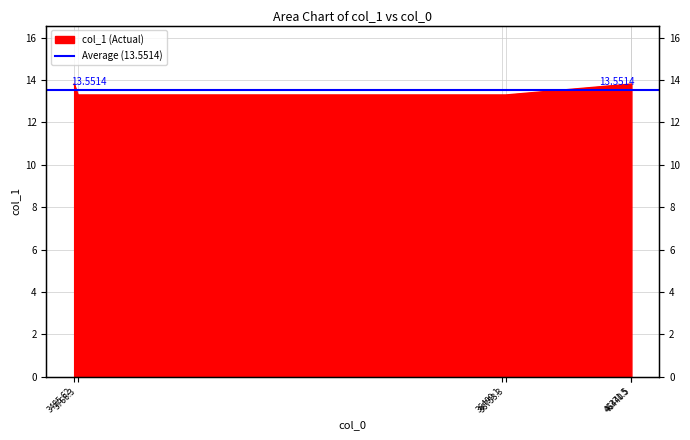

Rank the categories by value from lowest to highest.

3766.3, 36499.1, 36753.3, 3485.62, 46371.5, 46440.5